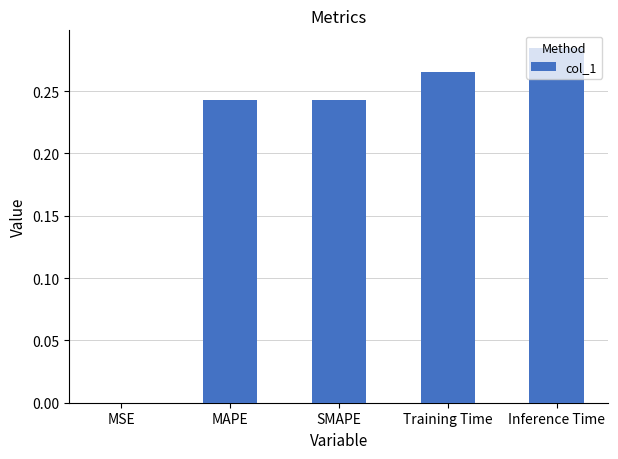

Which category has the highest value across all series?

Inference Time